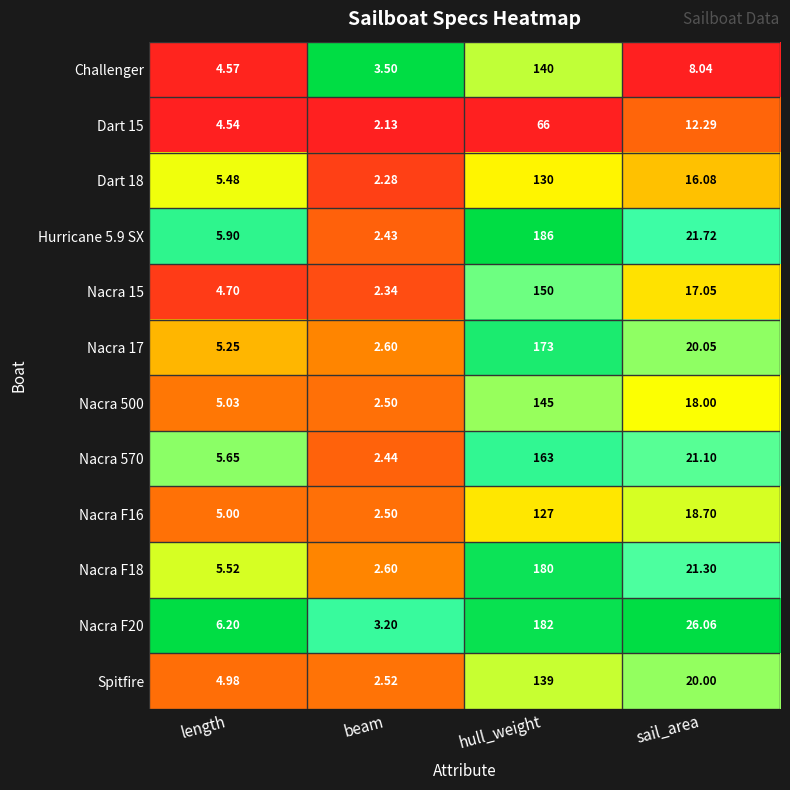

At which label is Dart 18 closest to 66?

sail_area